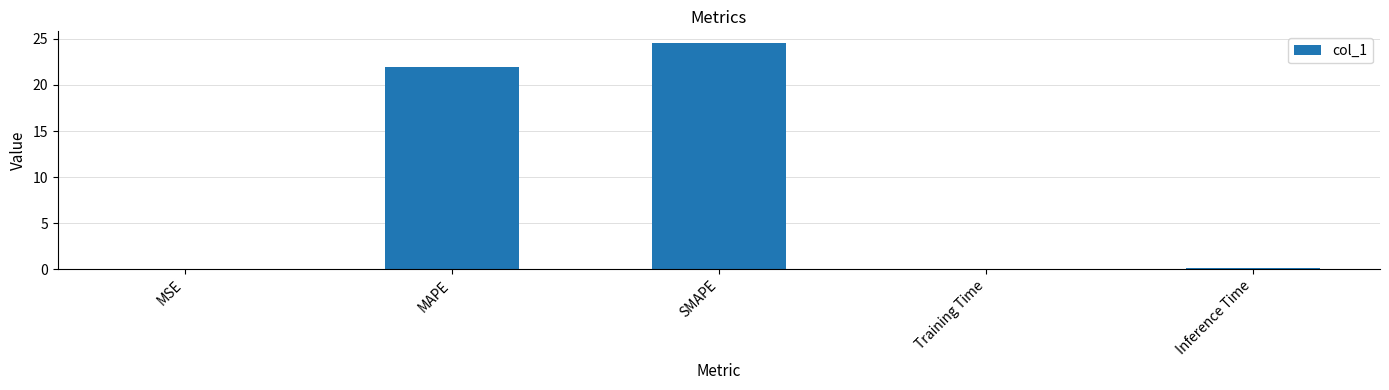

What is the average value?

9.3